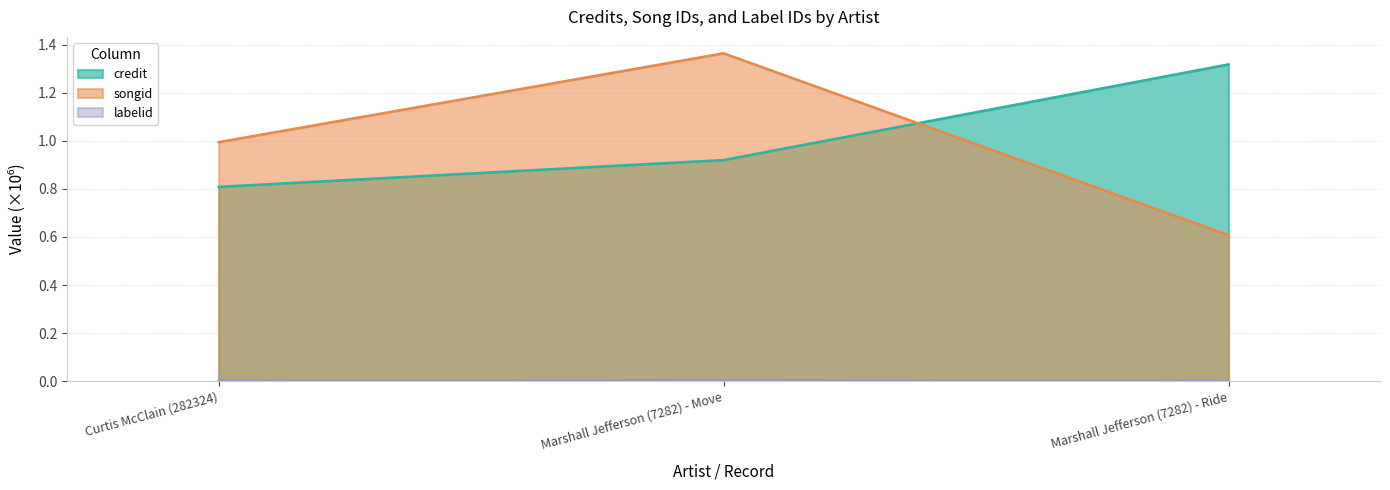

What is the total value across all series at Marshall Jefferson (7282) - Move?

2.3